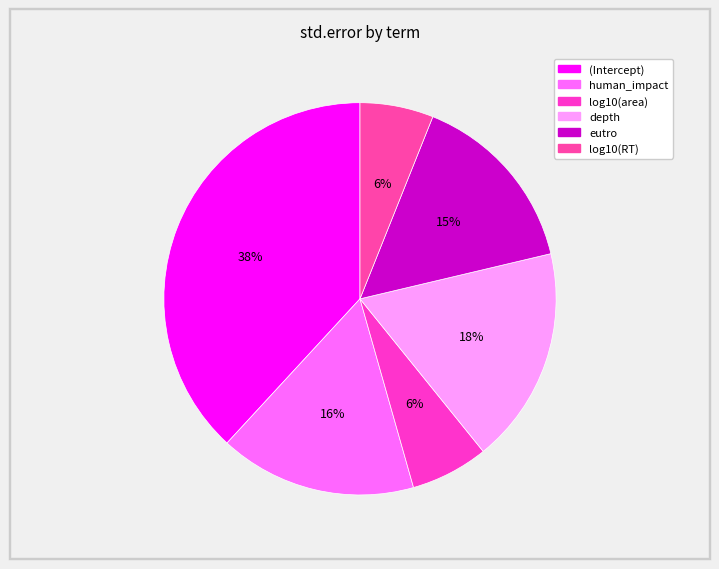

Which slice is the largest?

(Intercept)